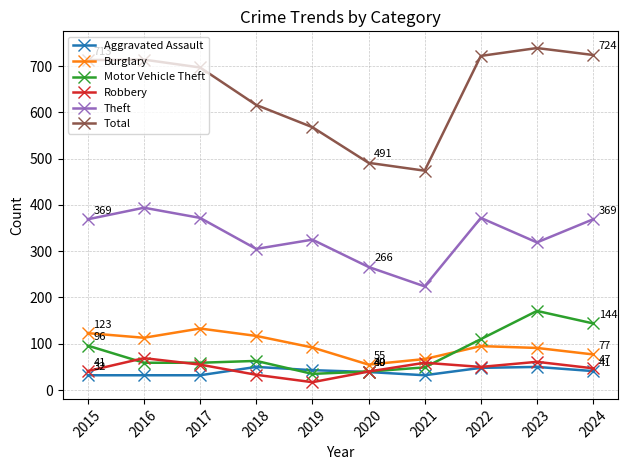

The value of Burglary at 2020 is 55. True or false?

True